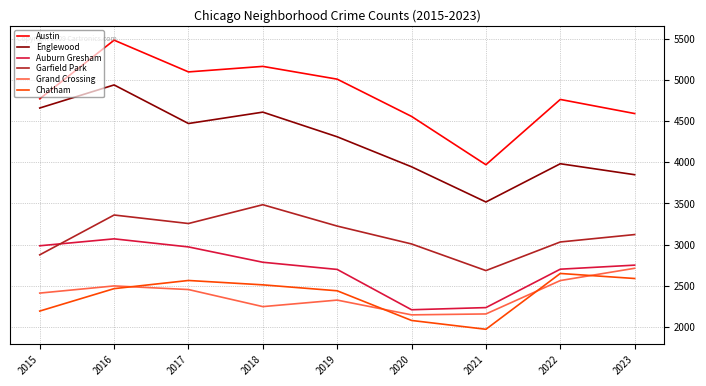

How many values in the Englewood series are below 4309?

4